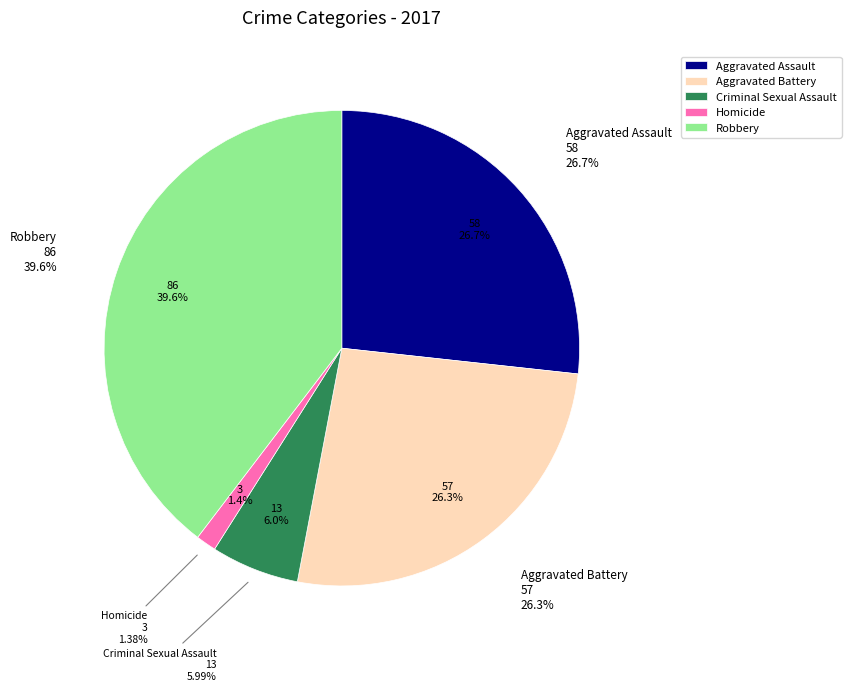

To the nearest percent, what percentage of the pie is Homicide?

1%